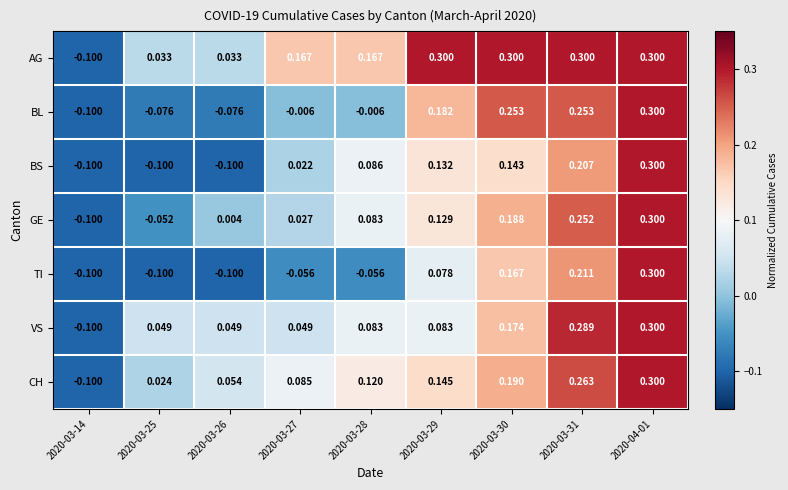

Which series has the largest total across all categories?

AG